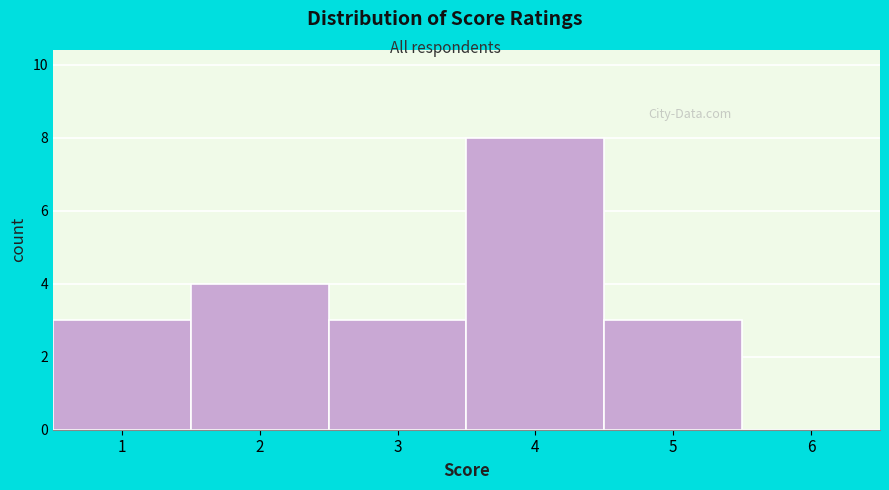

How tall is the bar that spans 3.5 to 4.5 on the x-axis? The values are not printed on the chart, so give them approximately, as read against the axis.

8